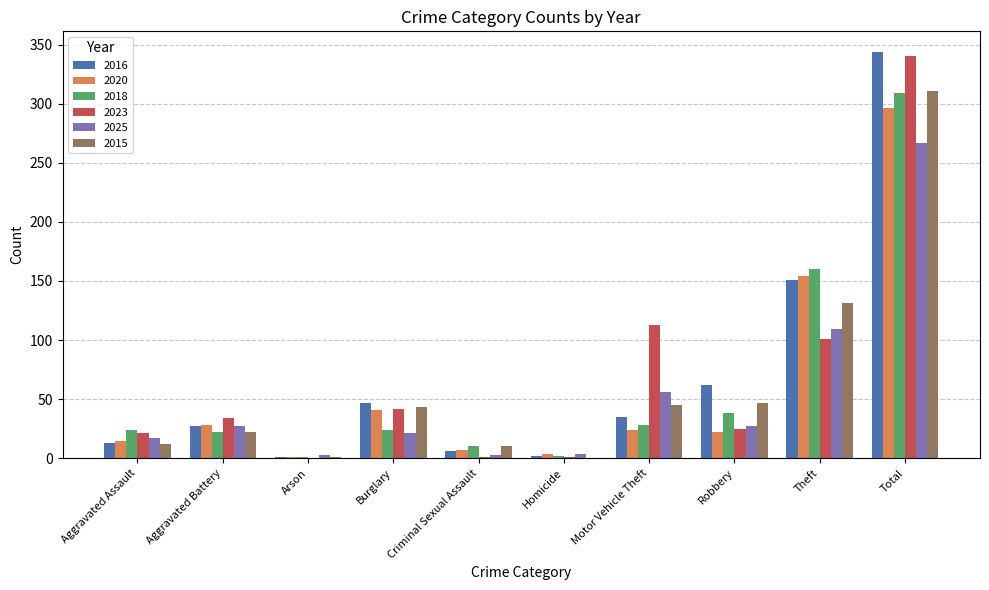

Does the chart contain stacked bars?

No